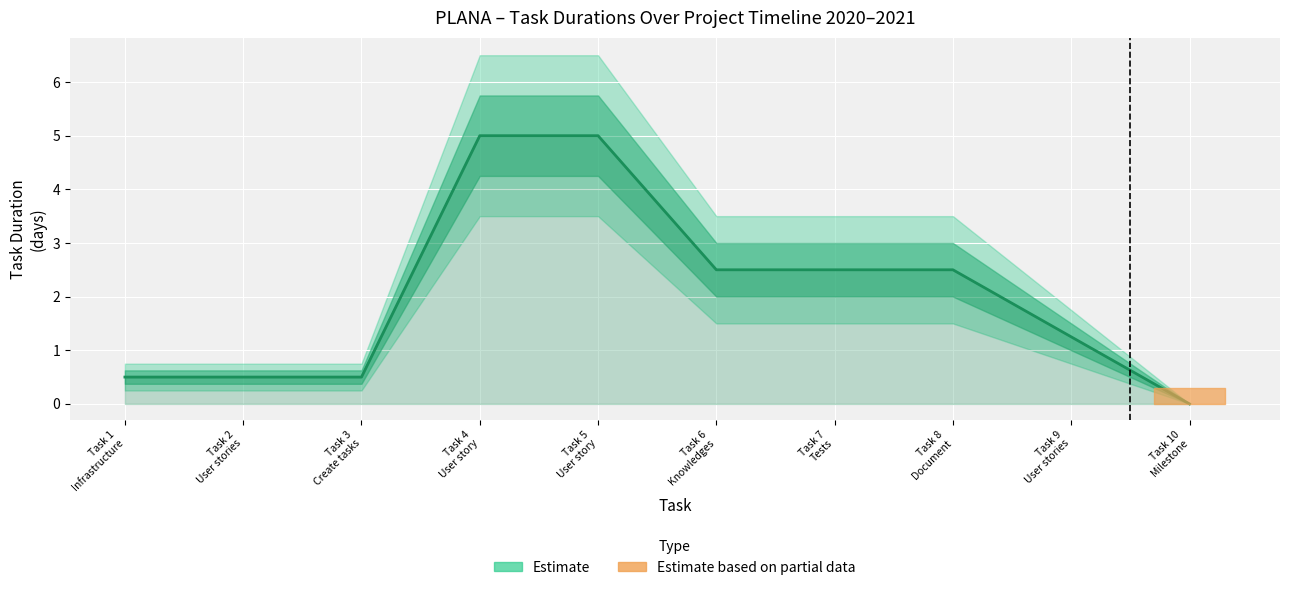

The chart shows a value of 4.4 at Task 8
Document. True or false?

False